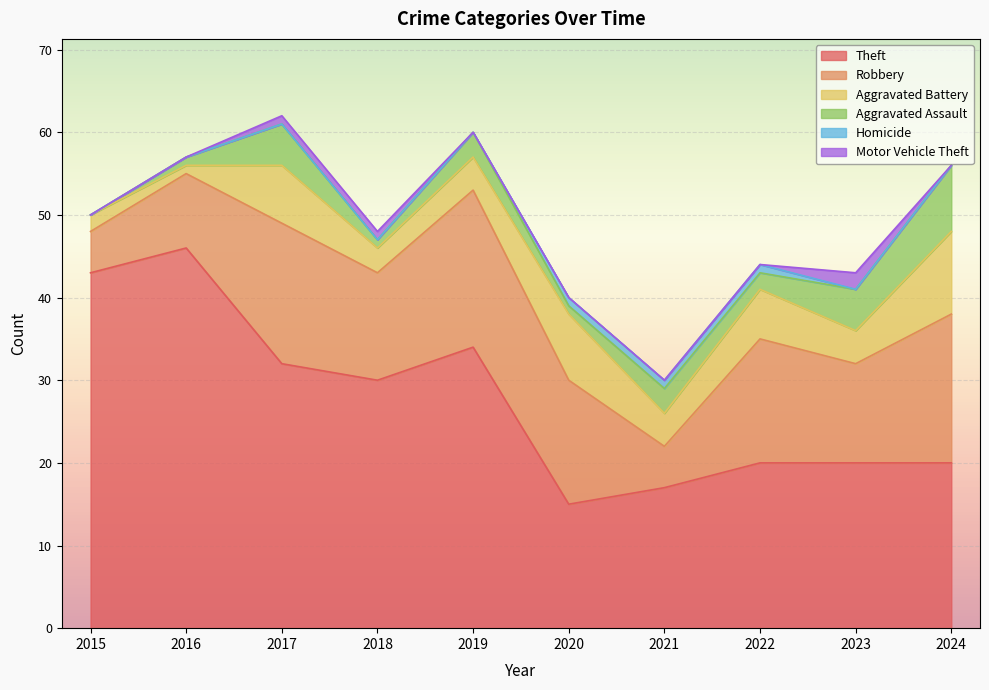

The value of Motor Vehicle Theft at 2021 is 1. True or false?

False